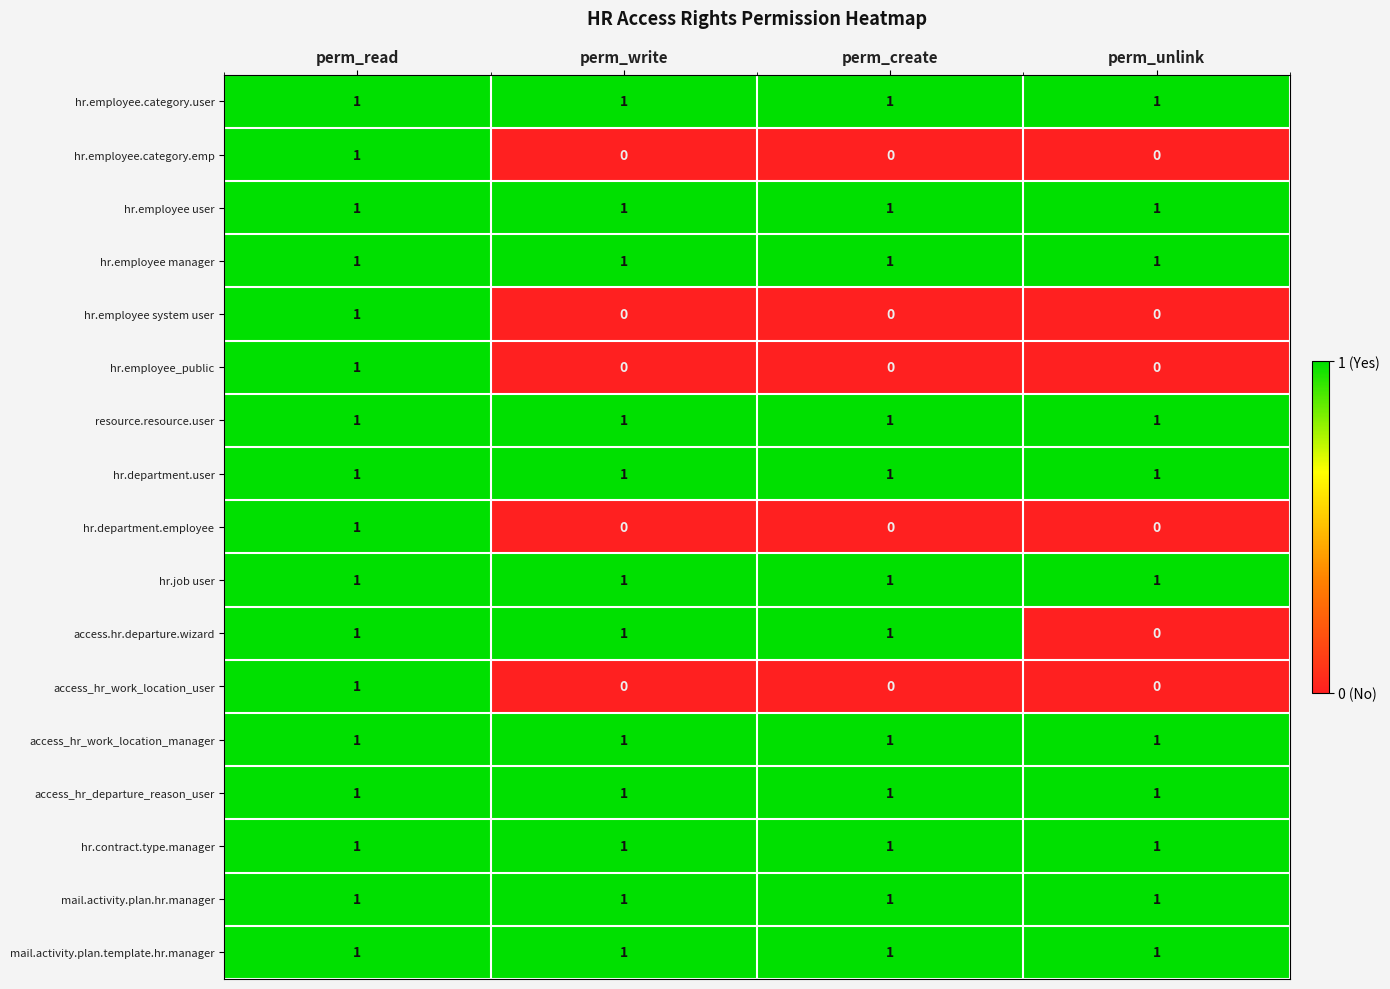

At how many categories does at least one series exceed 0?

4